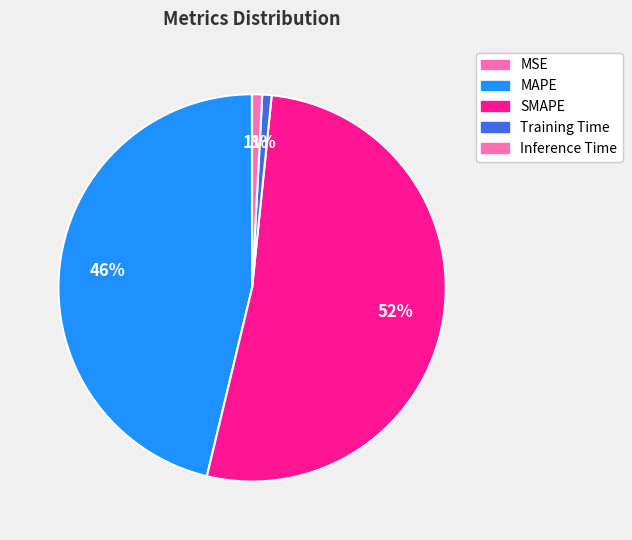

The Training Time slice represents 7% of the pie. True or false?

False